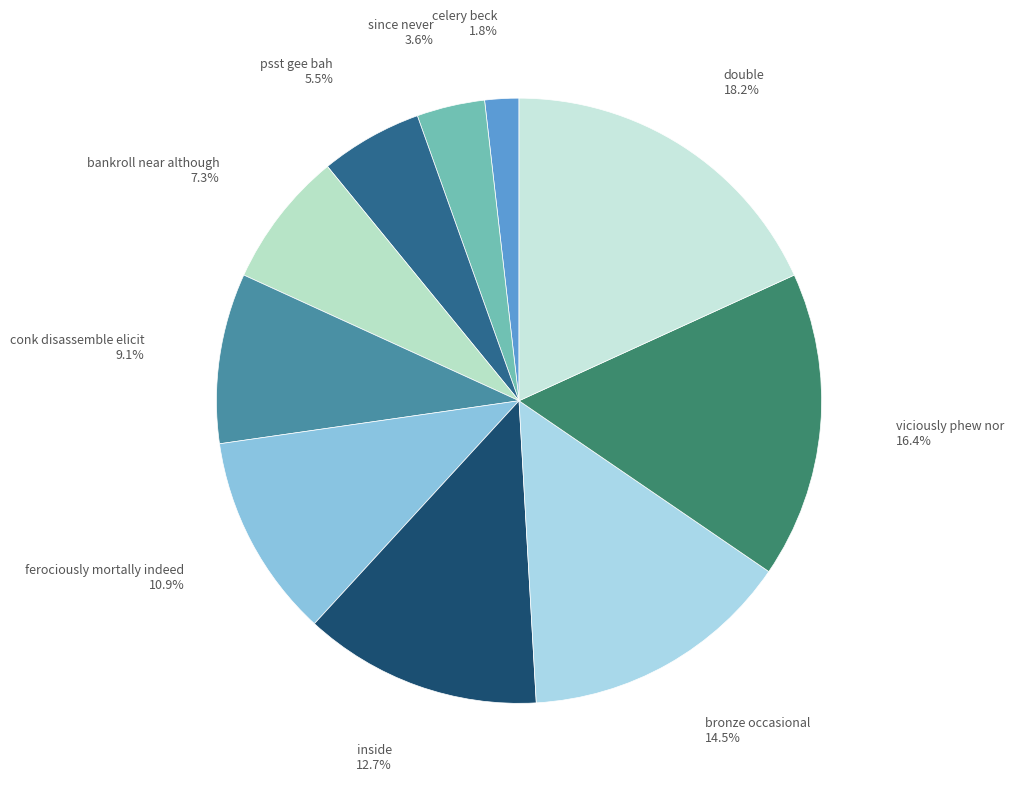

How many slices are in this pie chart?

10